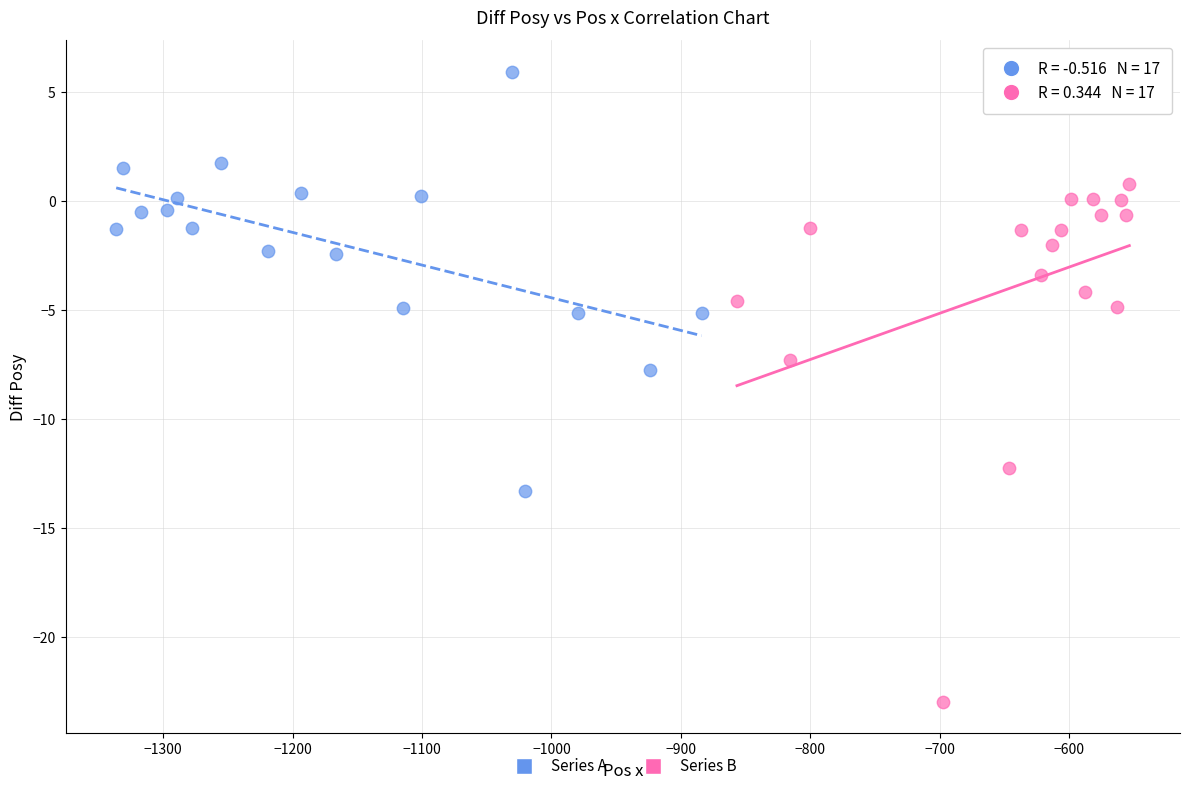

Which series has the largest Y range (max minus min)?

Series B